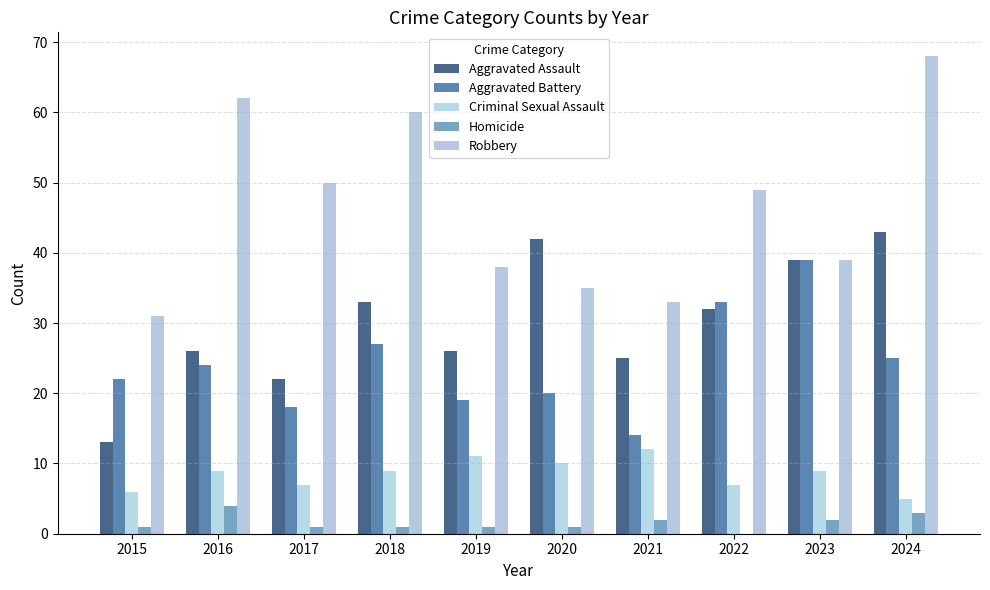

What is the difference between the maximum and minimum values in the Criminal Sexual Assault series?

7